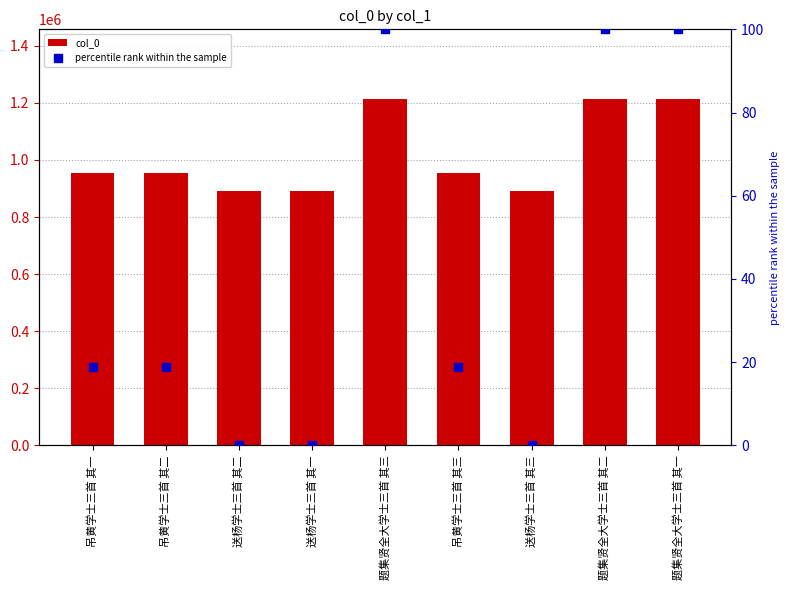

Which series has the largest Y range (max minus min)?

col_0